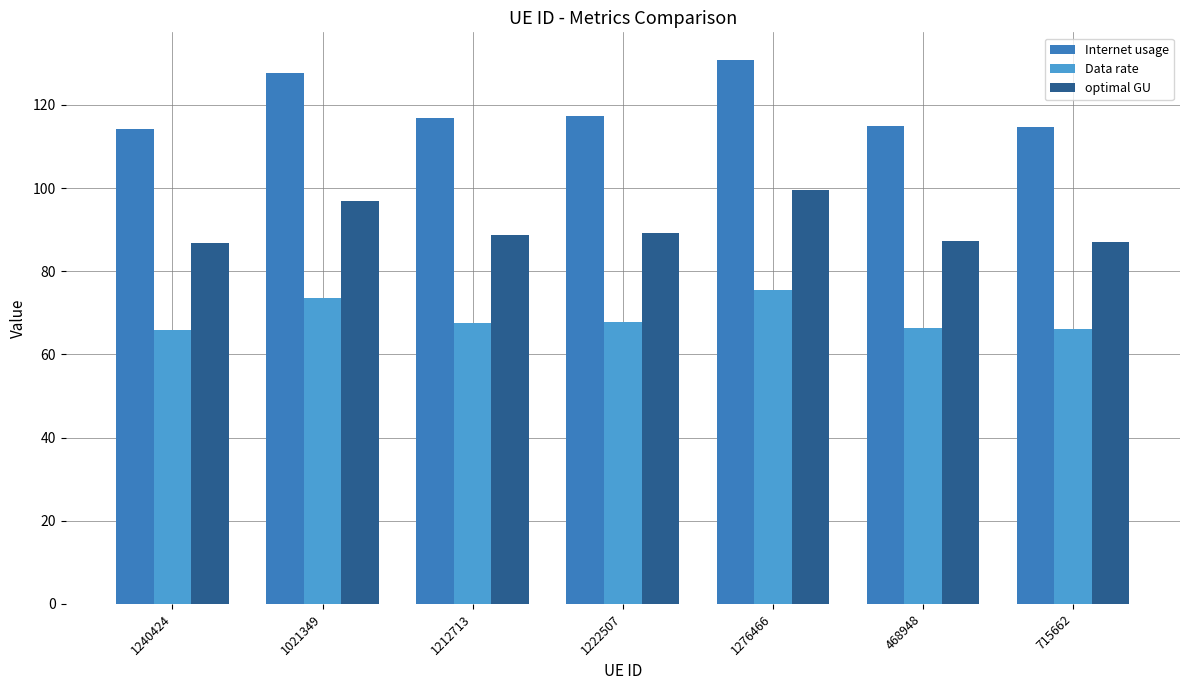

What is the lowest value of the Data rate series?

66.0